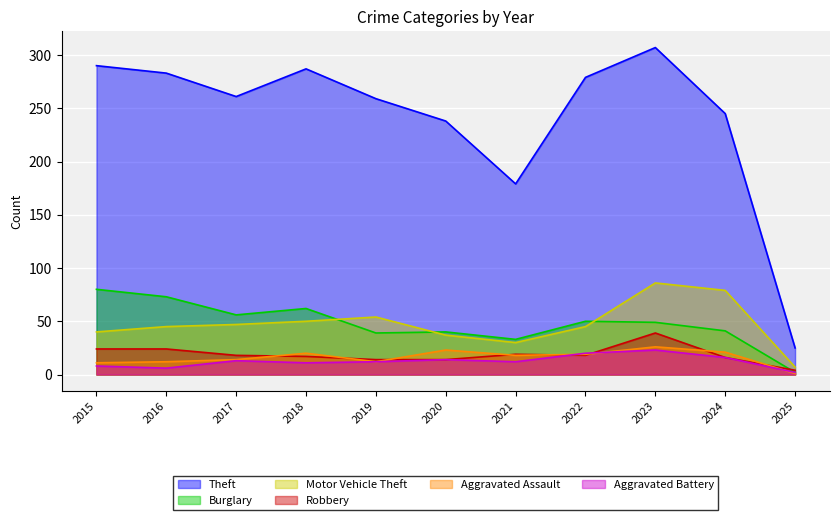

What is the value of the Aggravated Assault point at the 10th from the left?

21